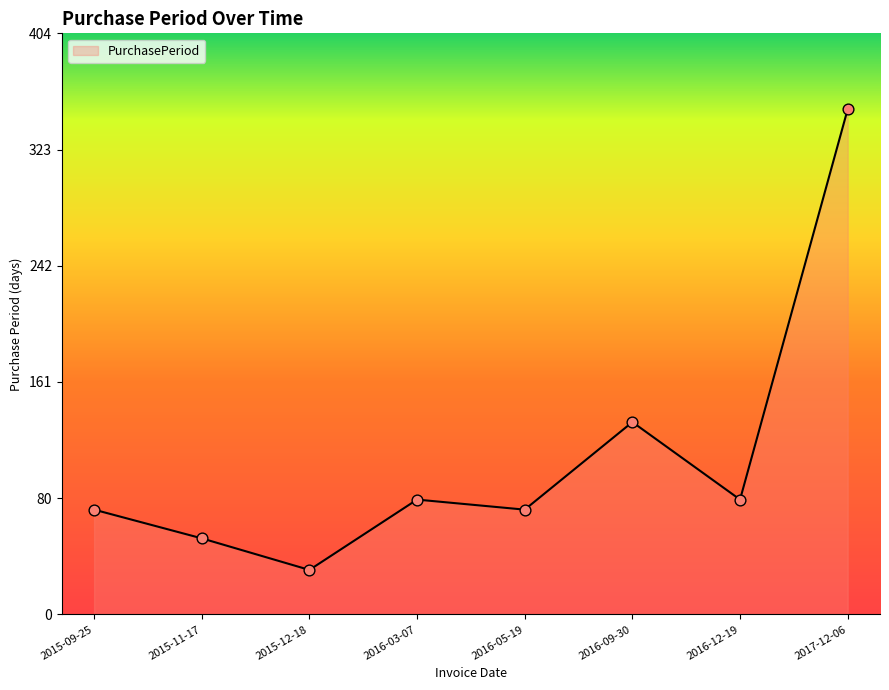

What is the ratio of the value at 2016-12-19 to the value at 2016-05-19?

1.1